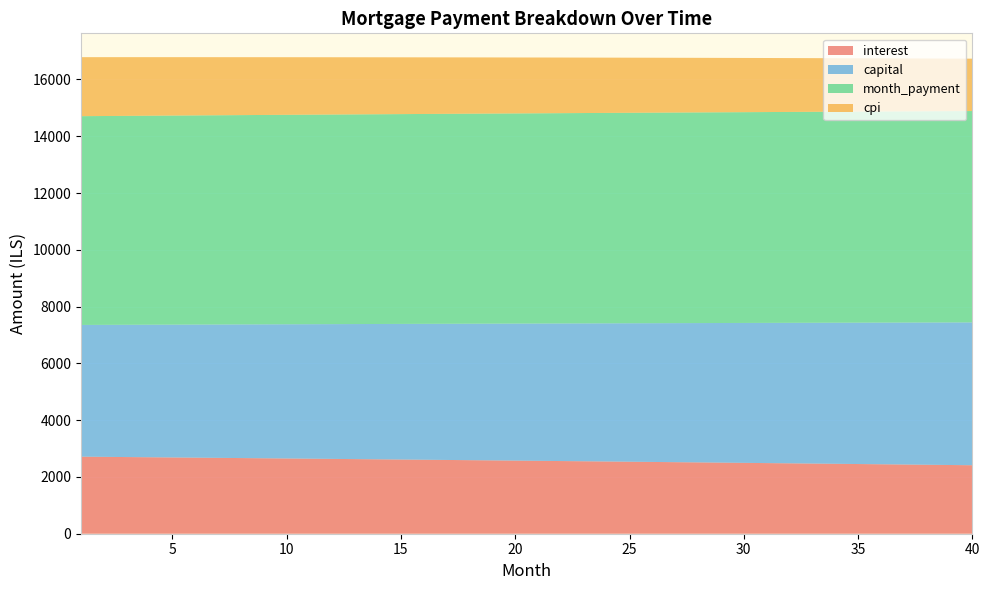

Reading right to left, what are all the values shown in this chart?

interest: 2412.0	2420.6	2429.1	2437.6	2446.0	2454.4	2462.8	2471.1	2479.4	2487.6	2495.8	2503.9	2512.0	2520.0	2528.0	2536.0	2543.9	2551.8	2559.6	2567.3	2575.1	2582.8	2590.4	2598.0	2605.6	2613.1	2620.6	2628.0	2635.4	2642.8	2650.1	2657.3	2664.6	2671.7	2678.9	2686.0	2693.0	2700.1	2707.0	2714.0
capital: 5031.5	5021.1	5010.6	5000.2	4989.8	4979.4	4969.1	4958.8	4948.4	4938.2	4927.9	4917.6	4907.4	4897.2	4887.0	4876.9	4866.7	4856.6	4846.5	4836.5	4826.4	4816.4	4806.3	4796.4	4786.4	4776.4	4766.5	4756.6	4746.7	4736.8	4727.0	4717.2	4707.4	4697.6	4687.8	4678.1	4668.3	4658.6	4648.9	4639.3
month_payment: 7443.5	7441.6	7439.7	7437.8	7435.9	7433.9	7431.9	7429.9	7427.8	7425.8	7423.7	7421.6	7419.4	7417.3	7415.1	7412.9	7410.6	7408.4	7406.1	7403.8	7401.5	7399.1	7396.8	7394.4	7392.0	7389.5	7387.1	7384.6	7382.1	7379.6	7377.1	7374.5	7371.9	7369.3	7366.7	7364.0	7361.4	7358.7	7356.0	7353.3
cpi: 1844.9	1851.5	1858.1	1864.7	1871.2	1877.7	1884.1	1890.5	1896.9	1903.2	1909.6	1915.8	1922.1	1928.3	1934.5	1940.6	1946.7	1952.8	1958.8	1964.8	1970.8	1976.7	1982.6	1988.5	1994.3	2000.1	2005.9	2011.6	2017.3	2023.0	2028.7	2034.3	2039.9	2045.4	2050.9	2056.4	2061.8	2067.3	2072.7	2078.0